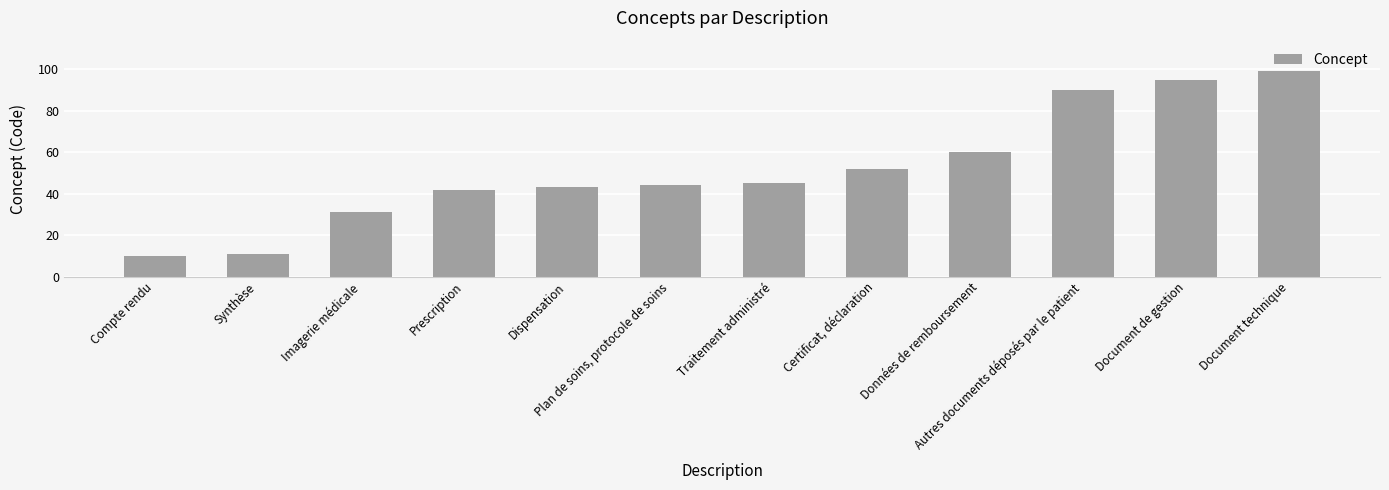

What position from the right is Synthèse?

11